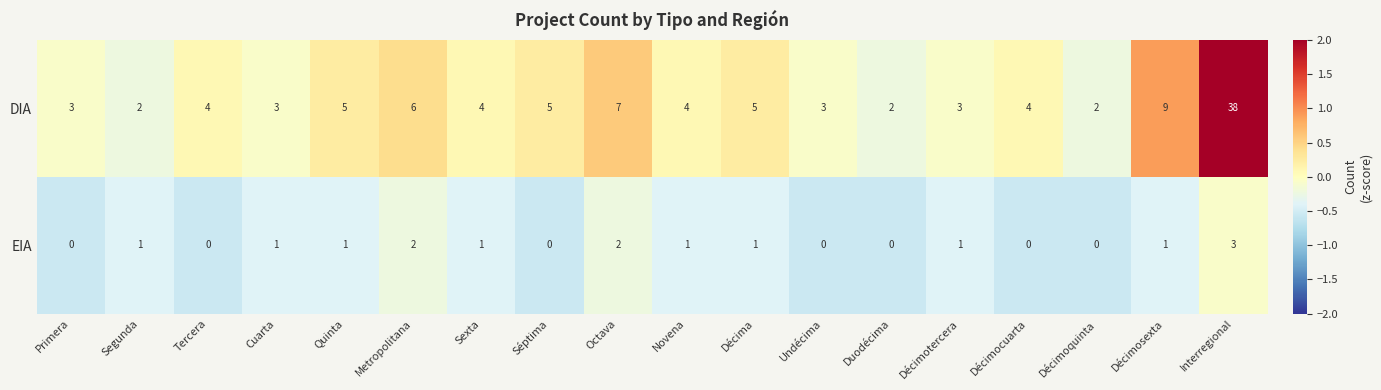

What is the sum of all DIA values?

109